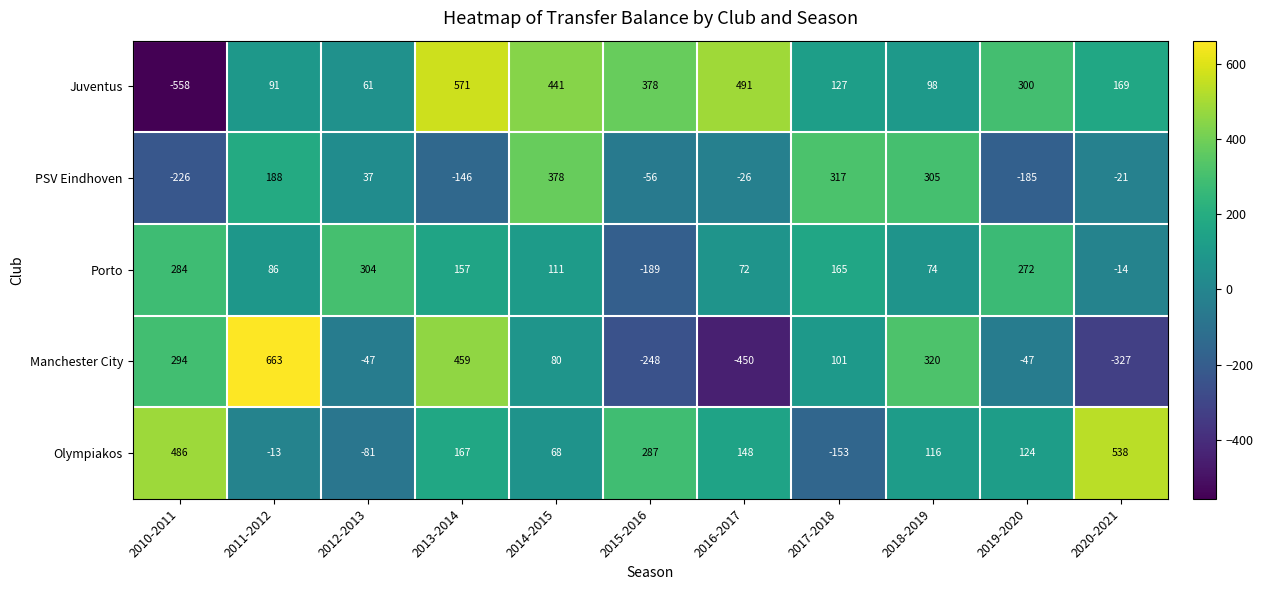

Count the number of data series in this chart.

5